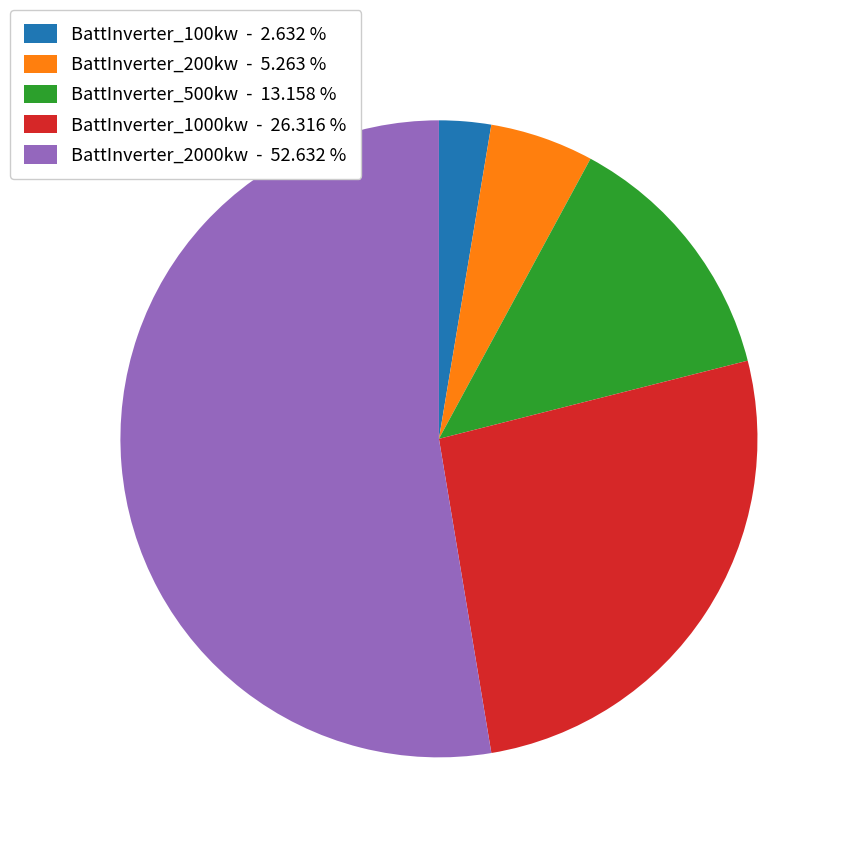

What is the smallest slice in the pie chart?

BattInverter_100kw